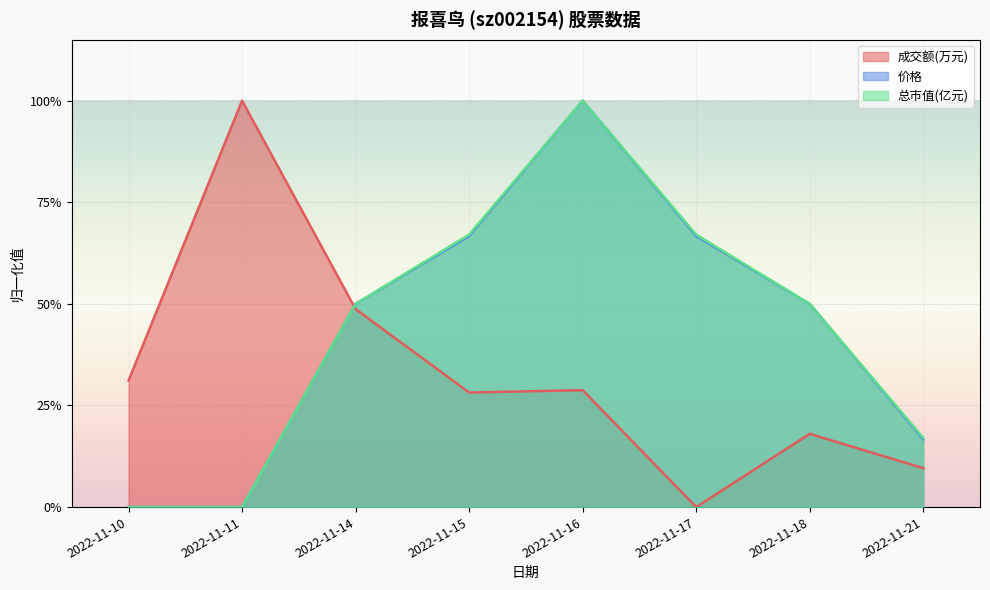

Count the number of data series in this chart.

3